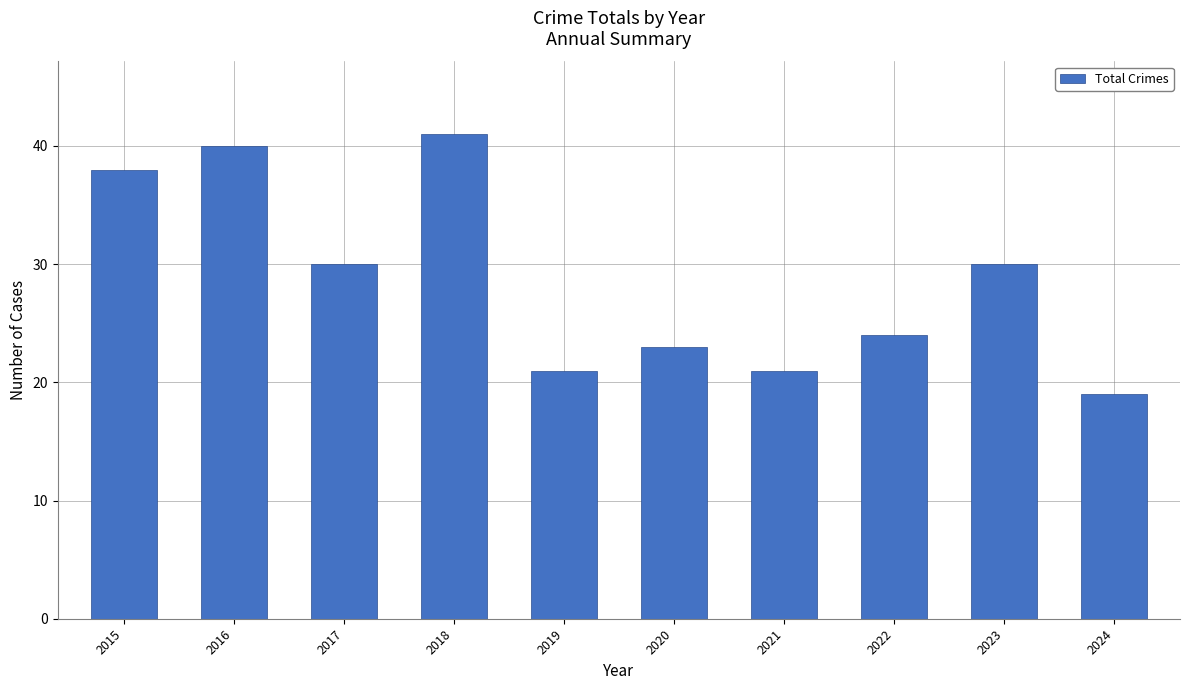

Read the value at 2016.

40